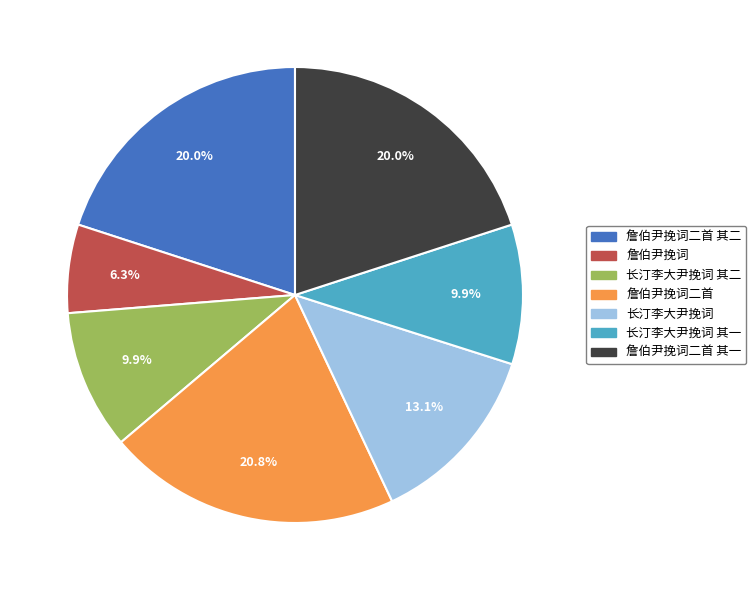

What is the ratio of the value at 詹伯尹挽词 to the value at 长汀李大尹挽词 其二?

0.6